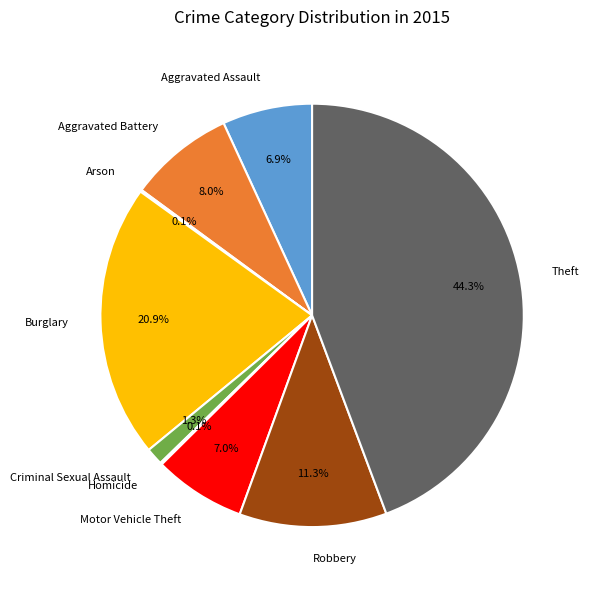

Is there any slice that represents more than half of the pie?

No